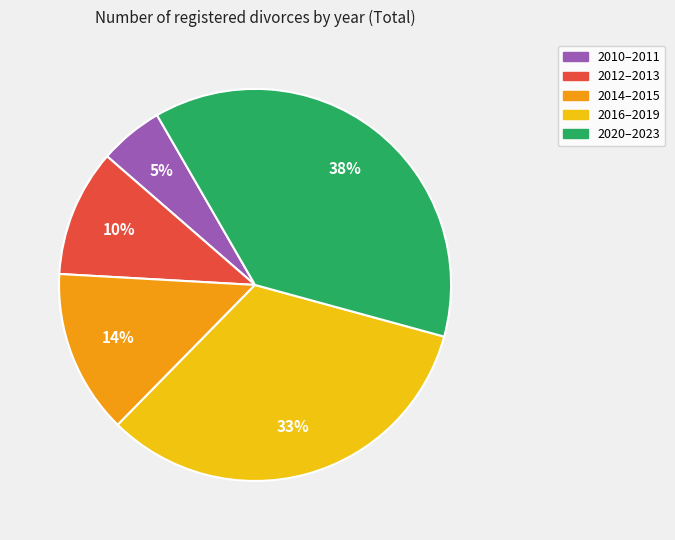

Is there a majority slice in this chart?

No